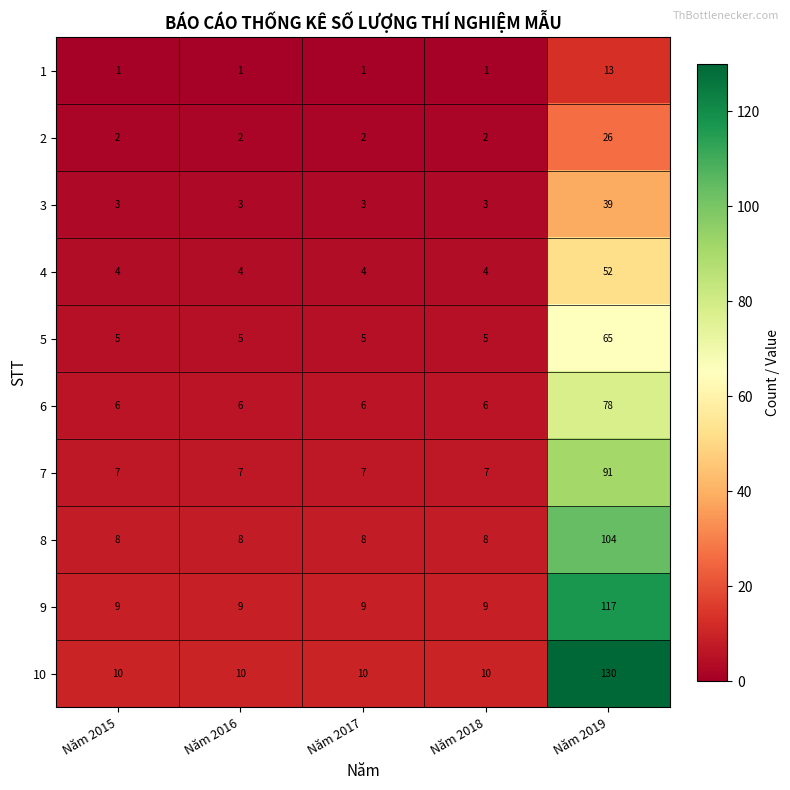

At which category is the sum across all series the highest?

Năm 2019